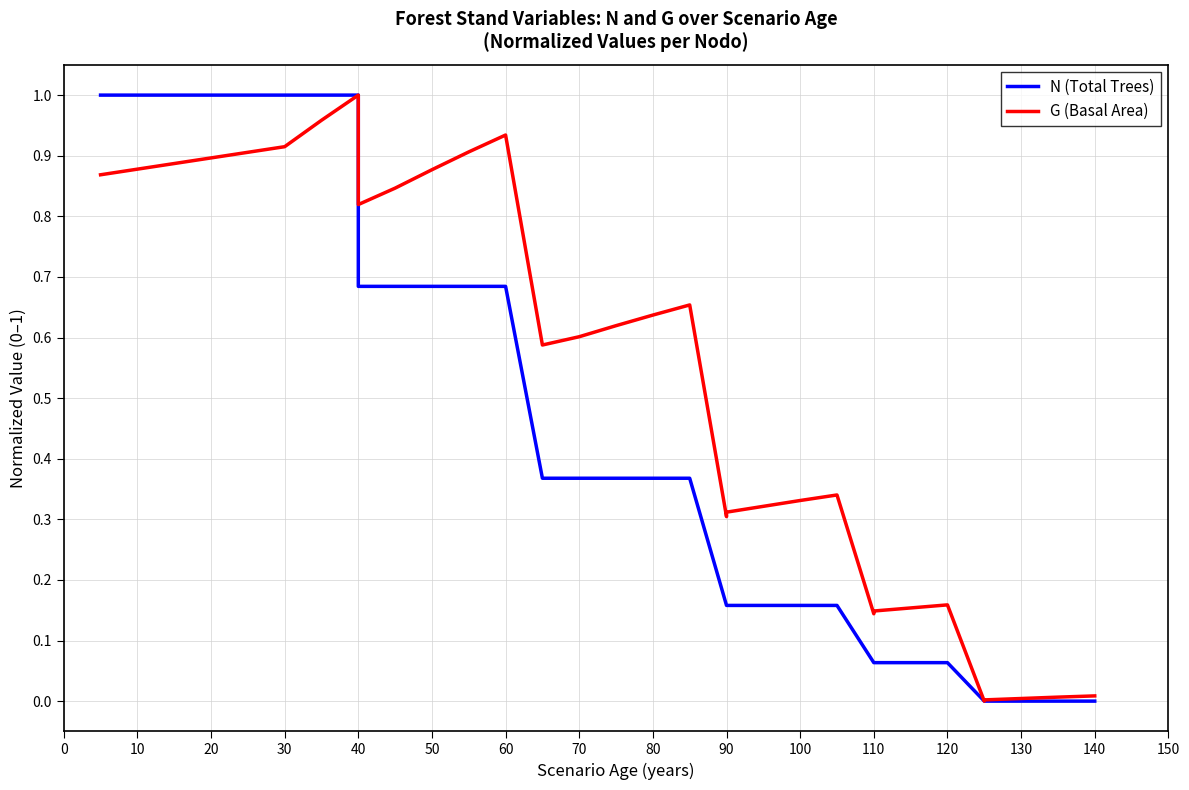

How many interior local valleys does the G (Basal Area) series have?

5